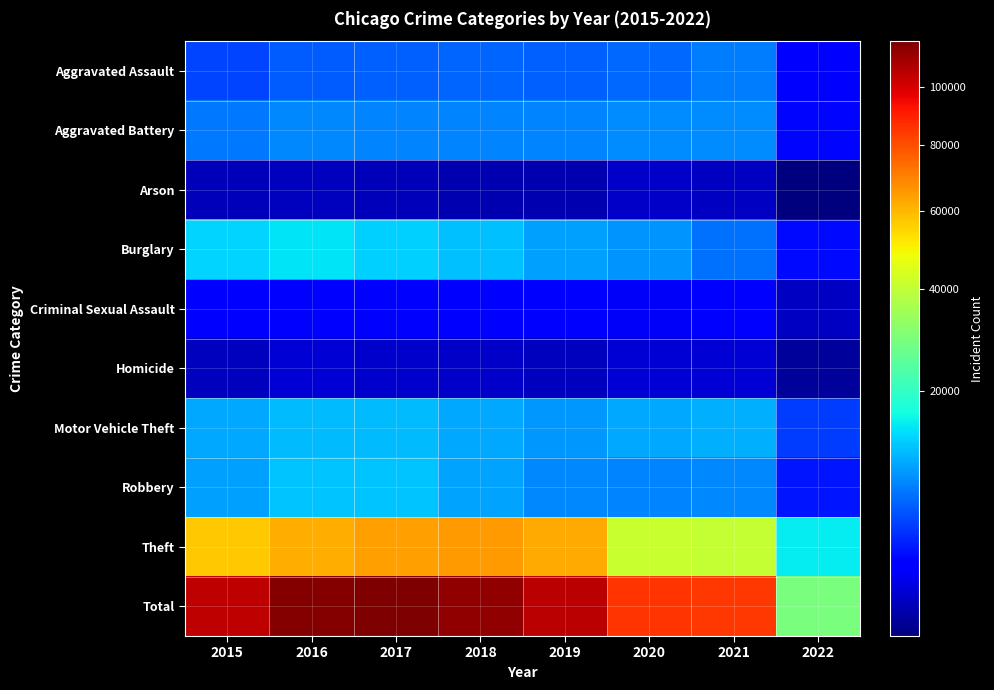

Rank the series at 2019 from lowest to highest value.

Arson, Homicide, Criminal Sexual Assault, Aggravated Assault, Aggravated Battery, Robbery, Motor Vehicle Theft, Burglary, Theft, Total